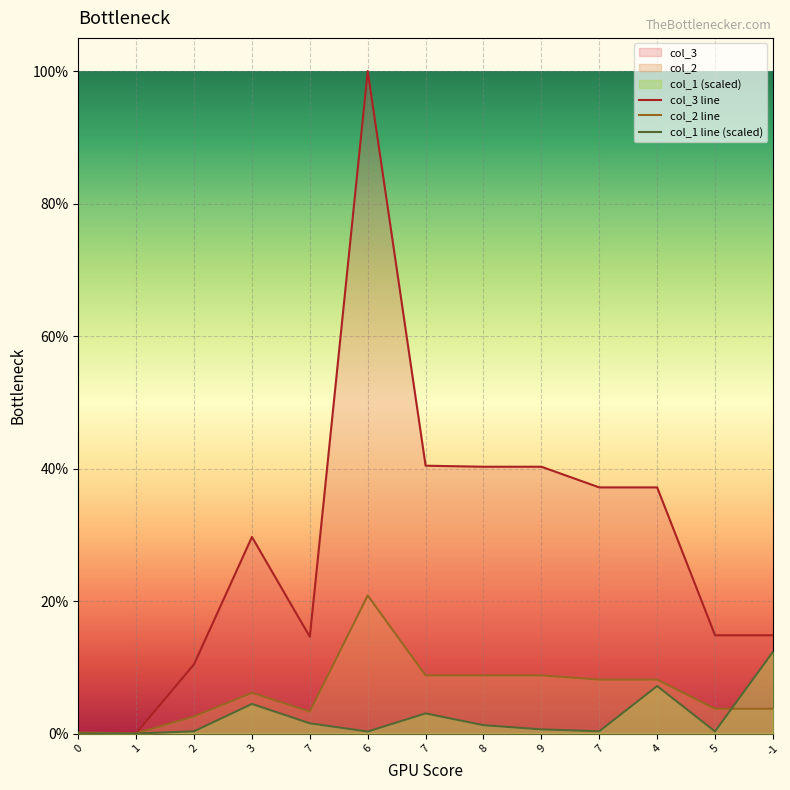

Between 6 and 9, which series saw the biggest shift?

col_3 line